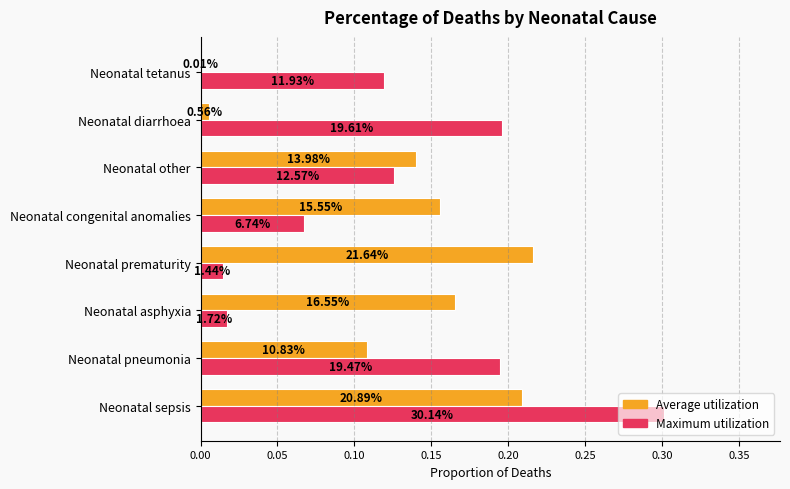

What are all the series names shown in the legend?

Average utilization, Maximum utilization